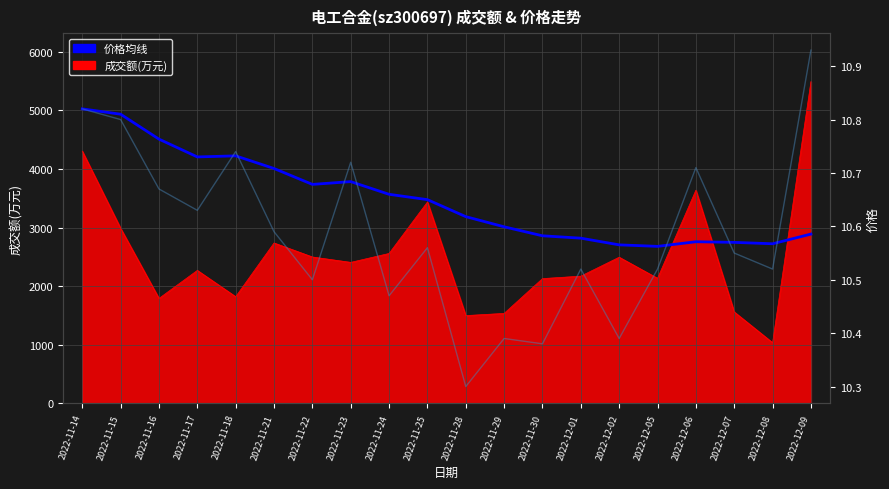

True or false: 价格 and 价格均线 cross at least once.

True